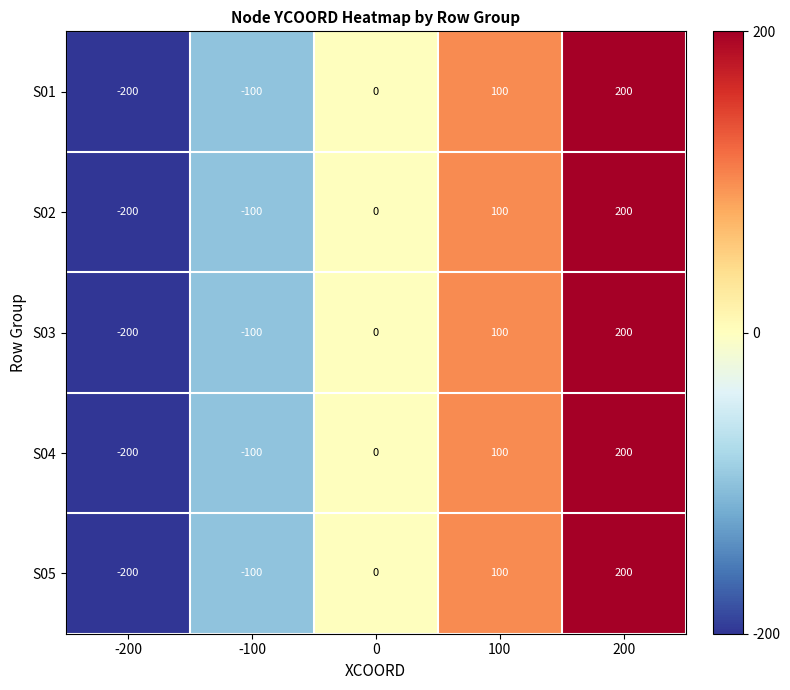

How many values in S01 are below zero?

2